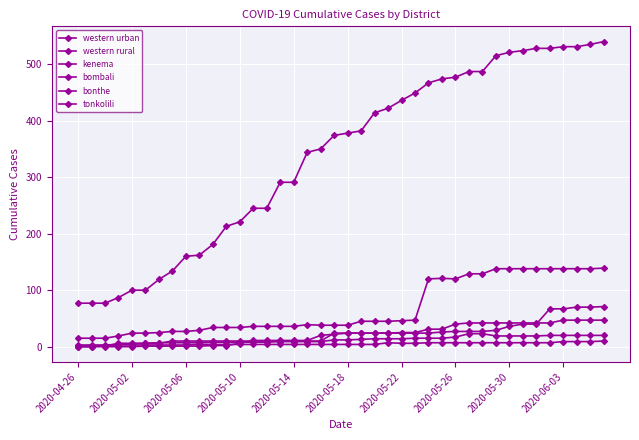

How many data points in kenema are less than 24?

19